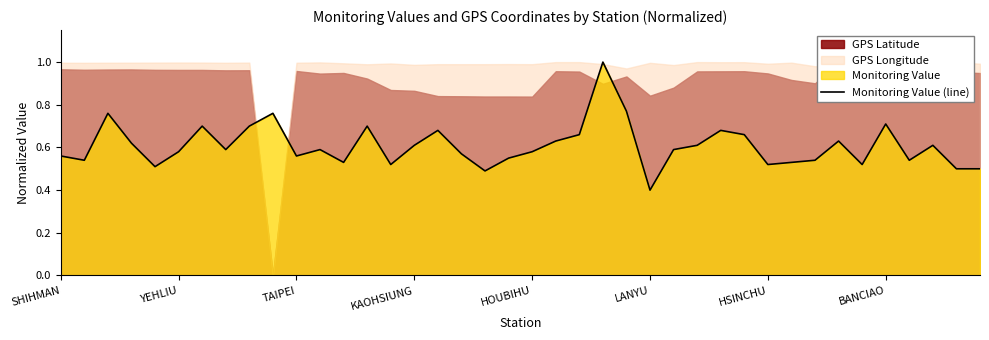

True or false: the data has more than 0 interior local peaks.

True